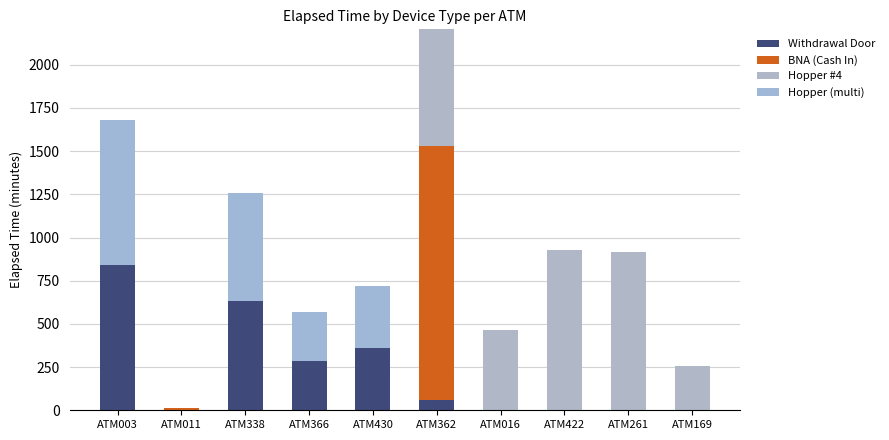

Which series changed the most between ATM366 and ATM430?

Withdrawal Door